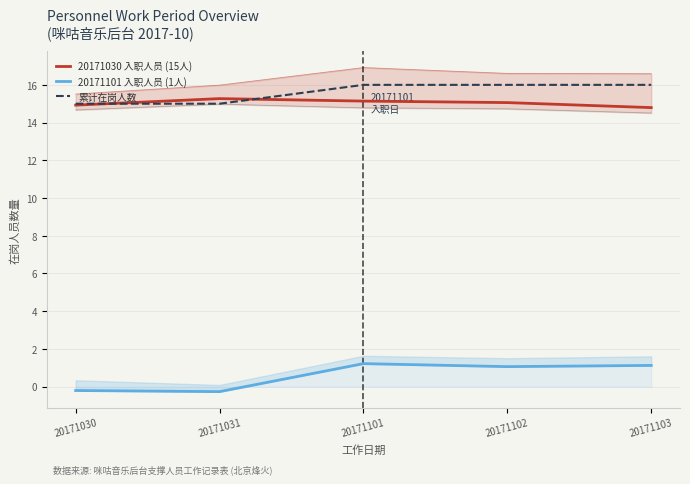

What is the value of the 20171101 入职人员 (1人) point at the 2nd from the left?

-0.3